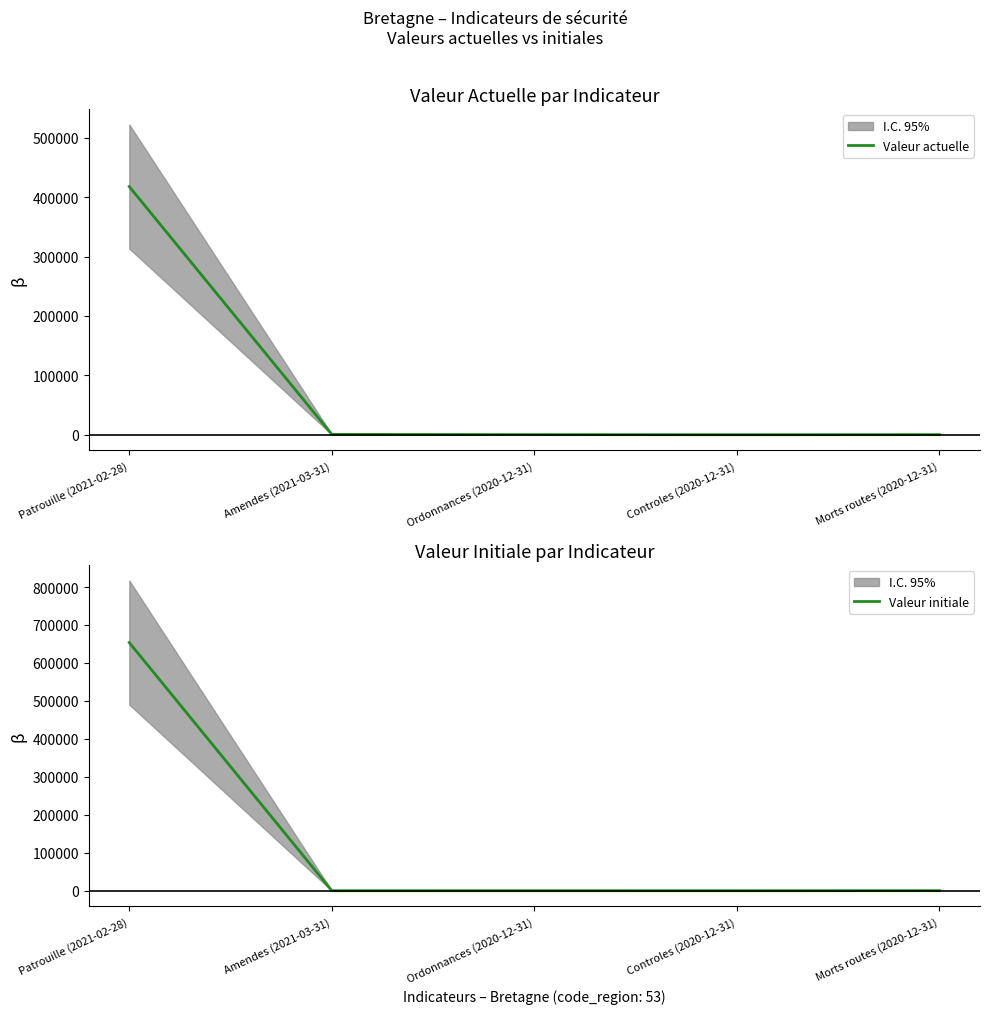

Which series has the widest spread of values?

Valeur initiale